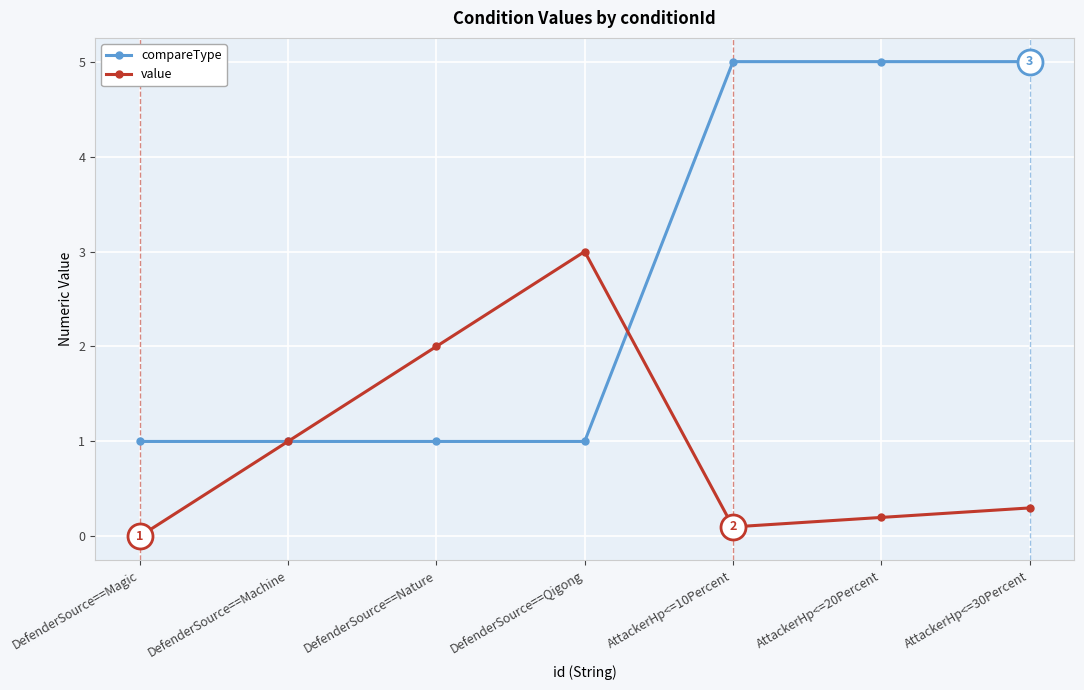

True or false: compareType has more than 2 interior local peaks.

False